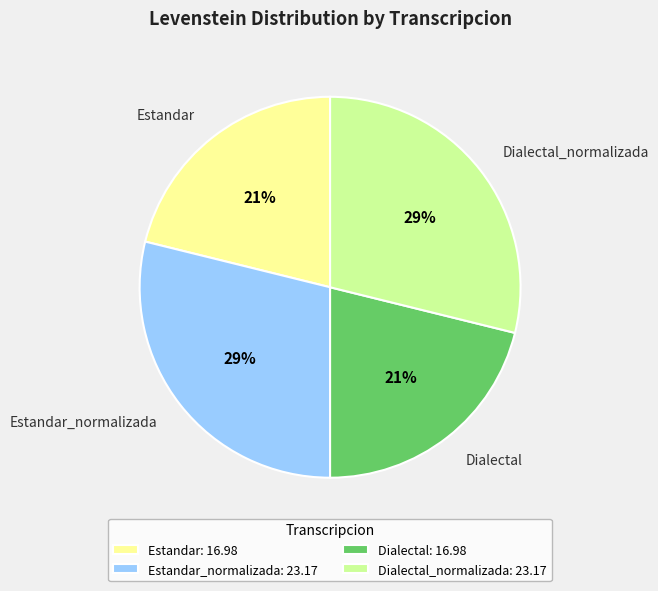

True or false: Estandar_normalizada accounts for 23% of the total.

False